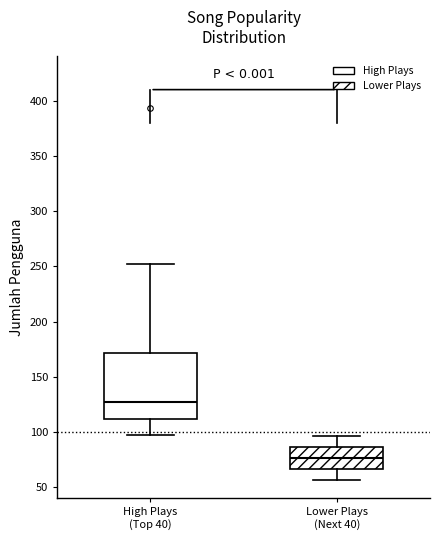

Which box has the lowest median line?

Lower Plays (Next 40)